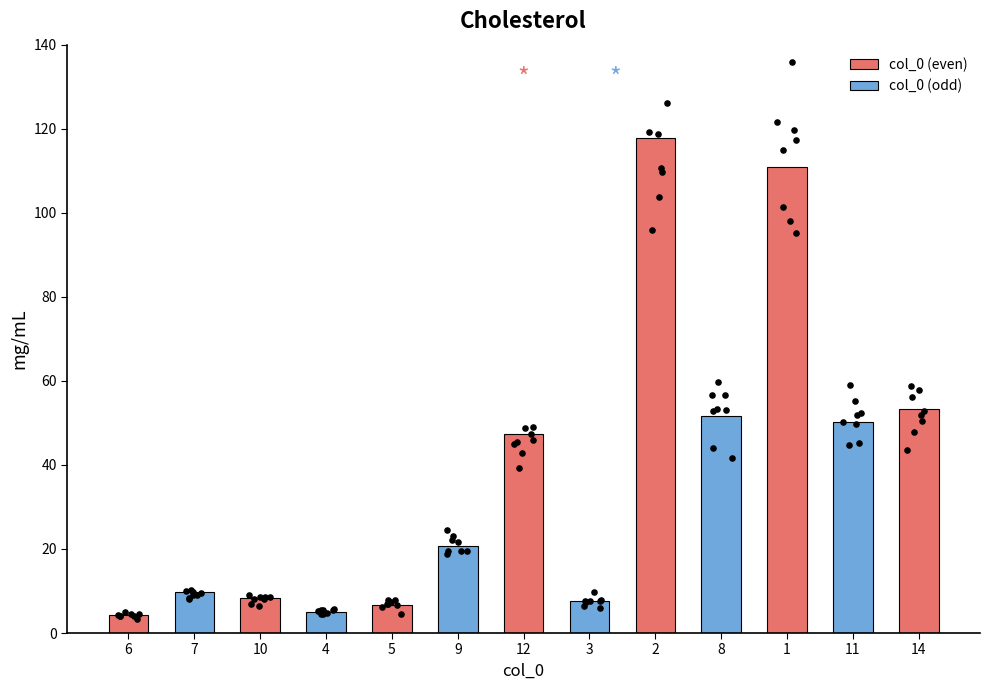

What is the ratio of the value at 1 to the value at 2?

0.9